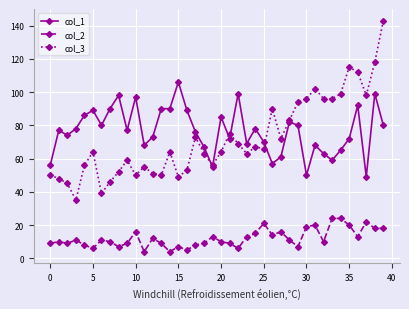

How many data points does each series have?

40